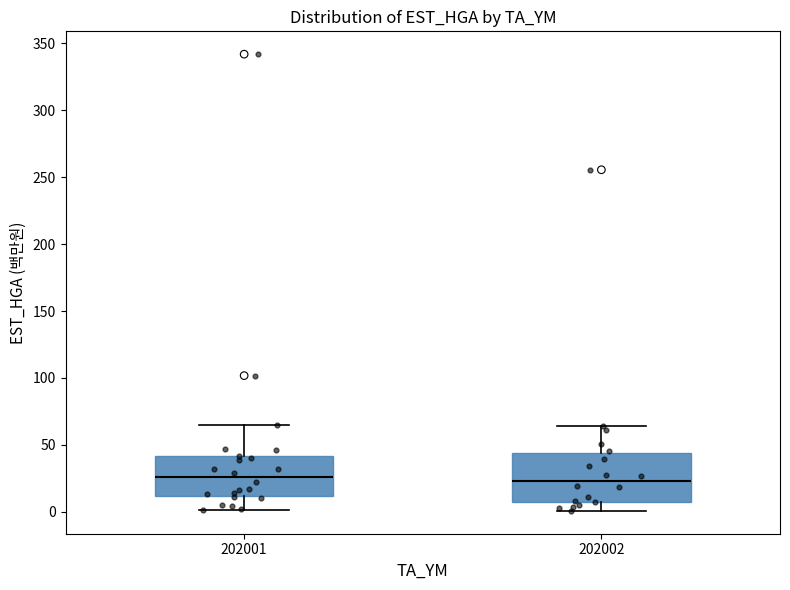

Reading left to right, read every box against the y-axis: the position of its median line, the range the box covers, and the ends of its whiskers. The values are not printed on the chart, so give them approximately, as read against the axis.

202001: median 25, box 10 to 40, whiskers 0 to 65
202002: median 25, box 10 to 45, whiskers 0 to 65